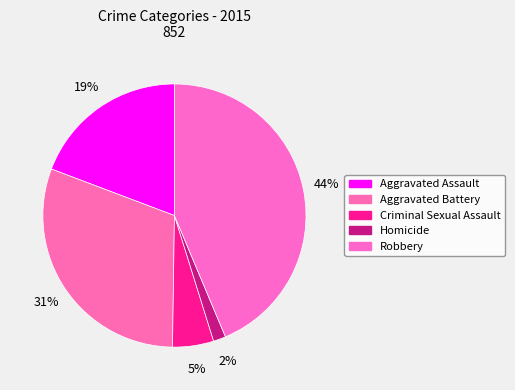

To the nearest percent, what is the combined percentage of Aggravated Assault and Aggravated Battery?

50%